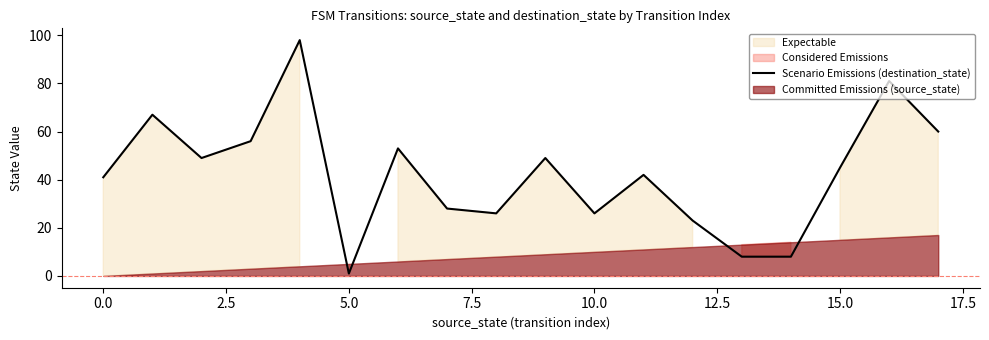

How many lines are shown in the chart?

1